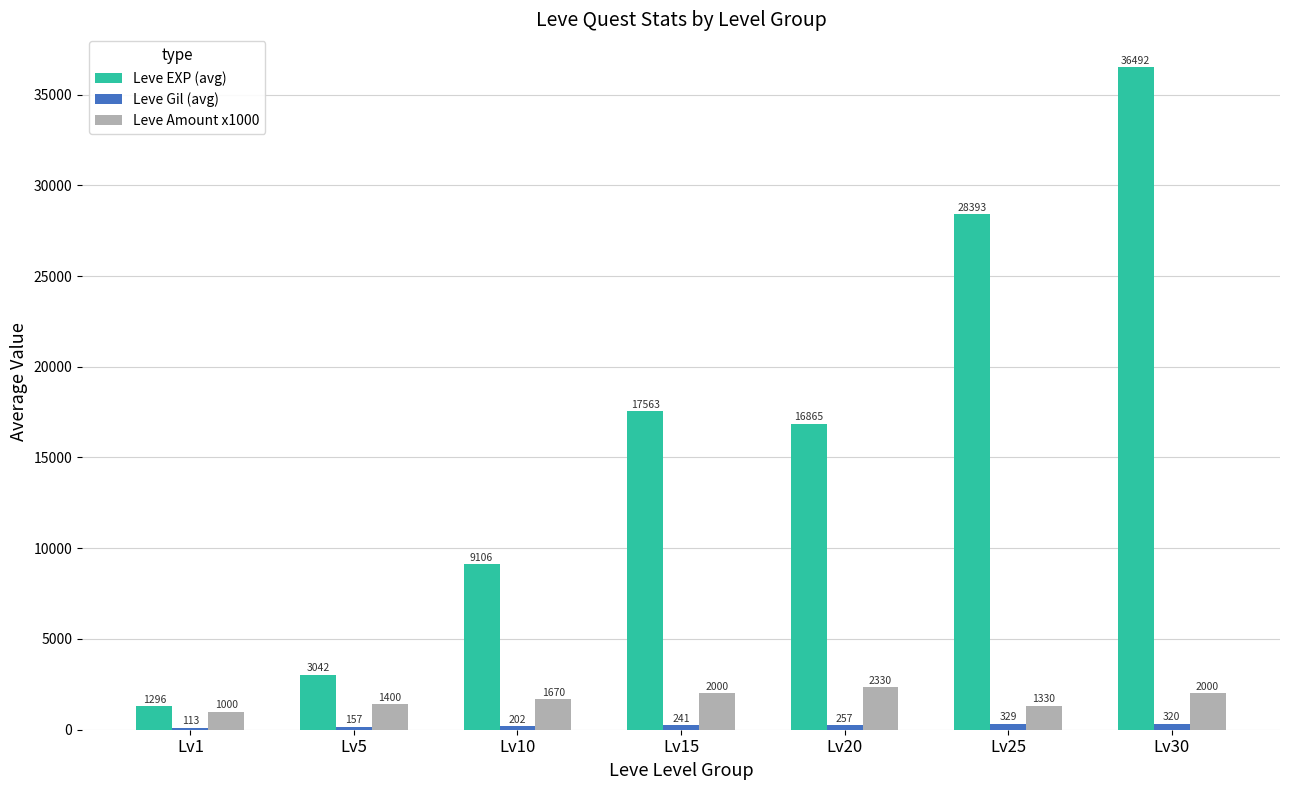

True or false: Leve EXP (avg) has a value of 649 at Lv5.

False